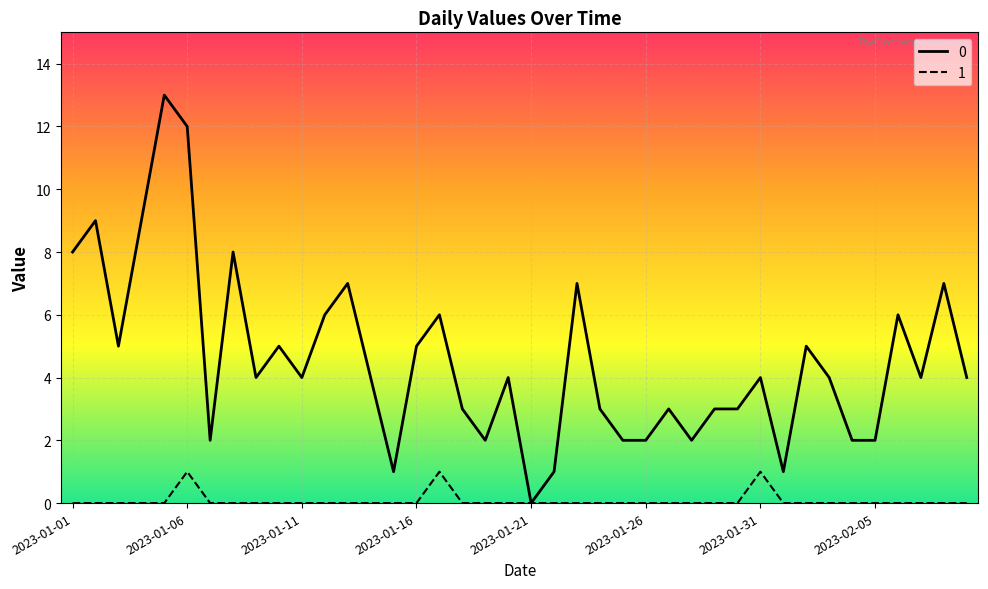

At how many categories does at least one series exceed 8?

4